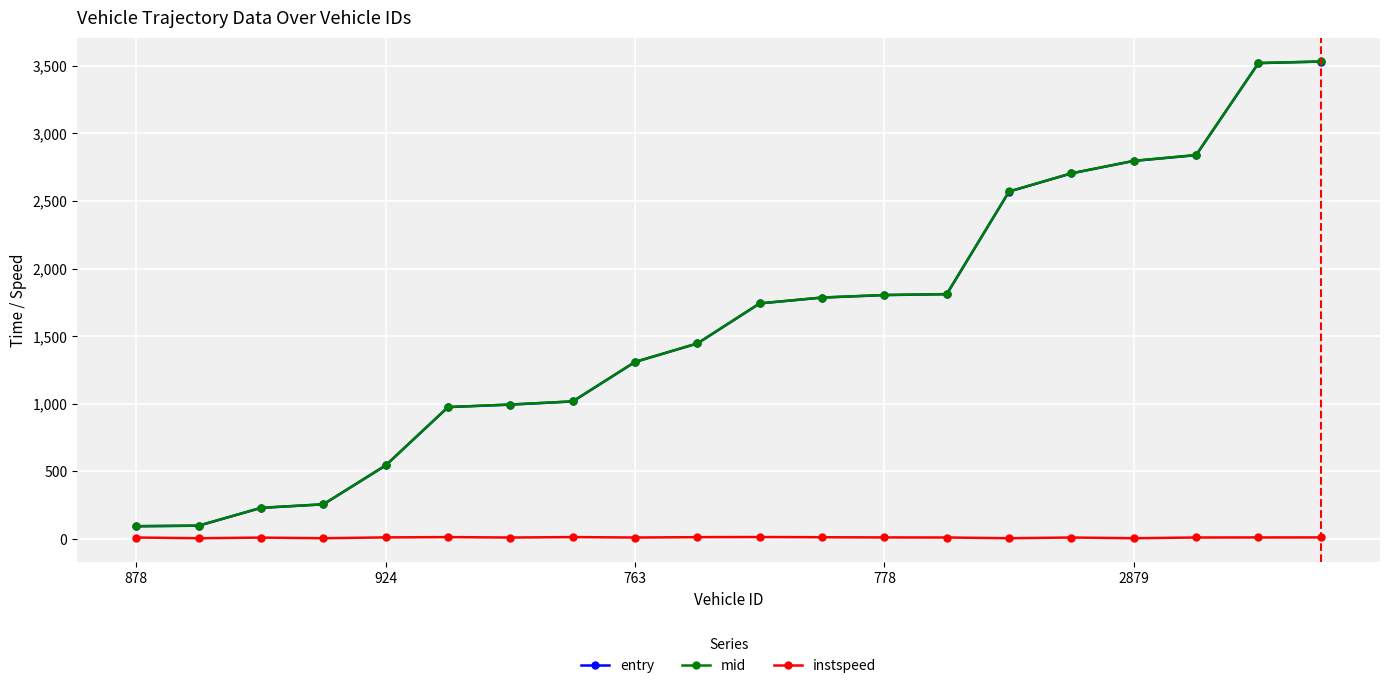

What is the sum of all instspeed values?

201.5